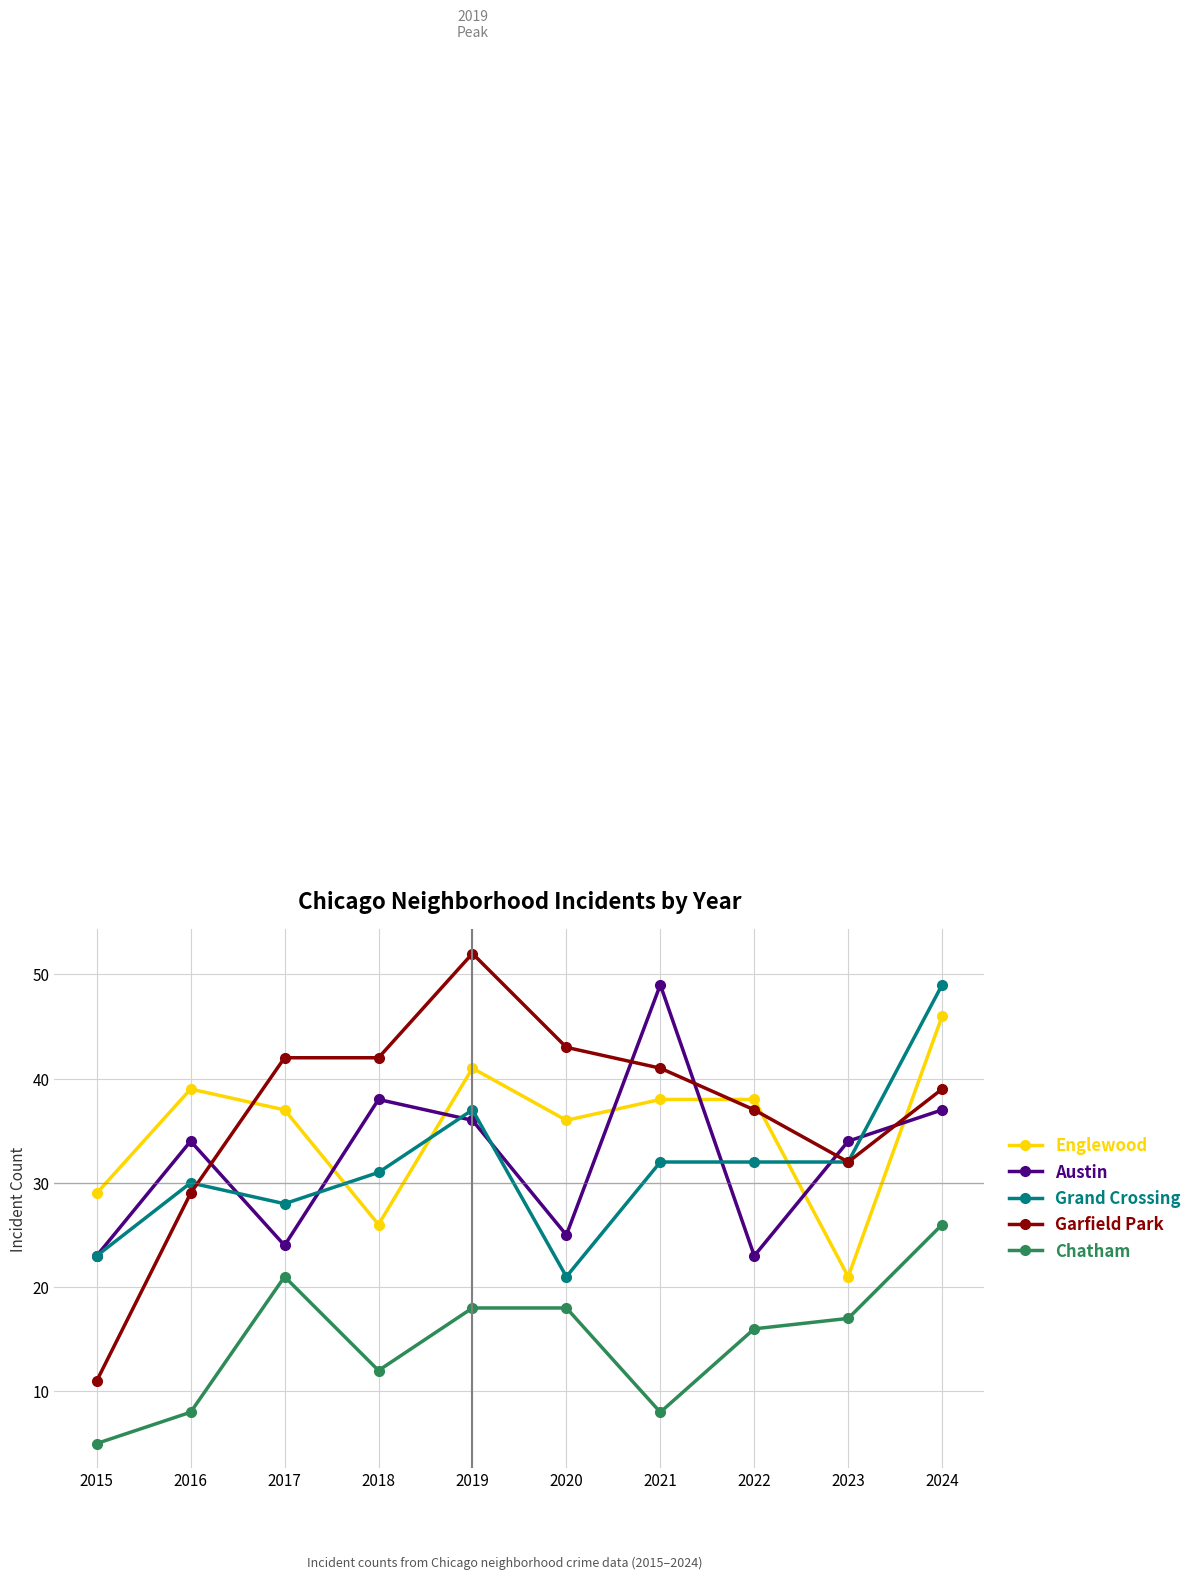

Is this an area chart (filled region under the line)?

No